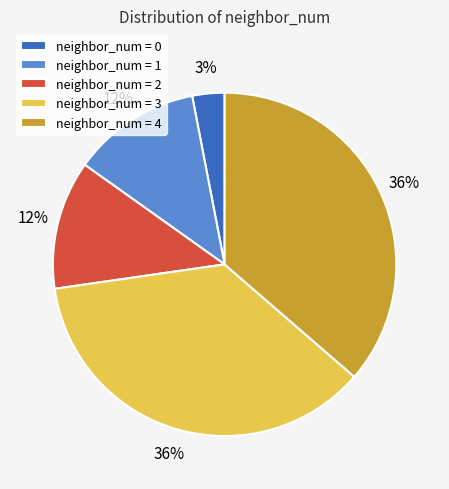

Which category has the smallest portion of the pie?

neighbor_num = 0